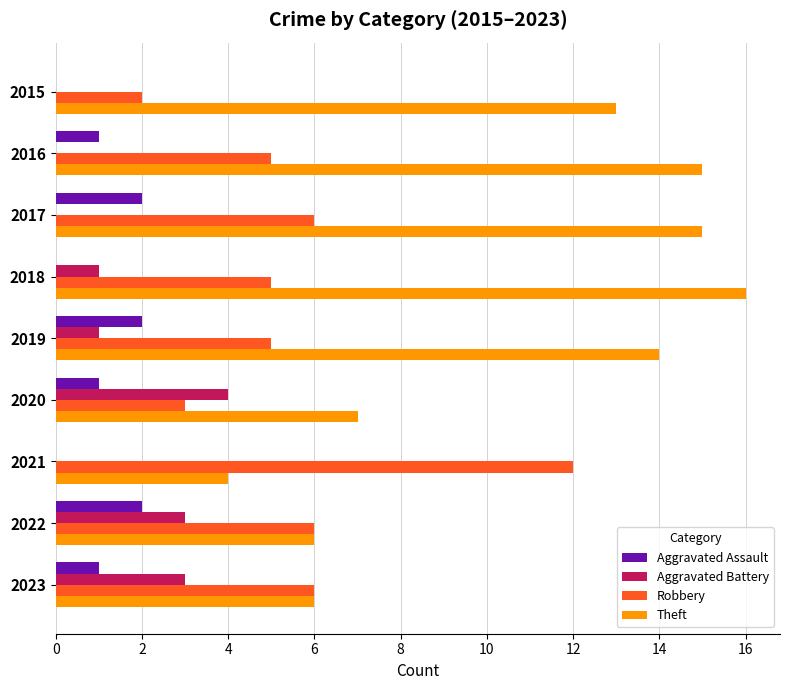

Is the value of Aggravated Battery at 2016 greater than the value of Aggravated Assault at 2017?

No